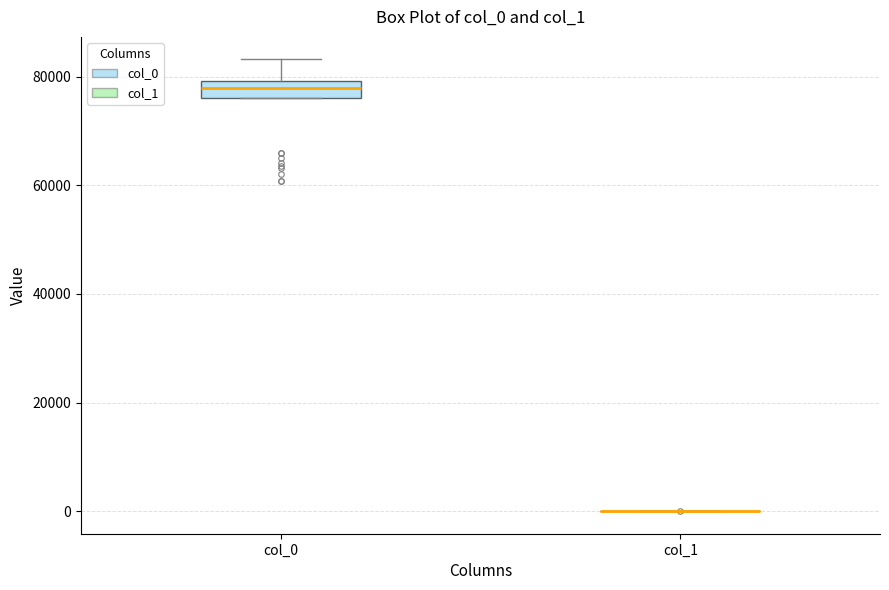

Reading left to right, transcribe this box plot: for each box, give where its median line is, the range the box spans, and where its two whiskers end, as read against the y-axis. The values are not printed on the chart, so give them approximately, as read against the axis.

col_0: median 78000, box 76000 to 80000, whiskers 76000 to 84000
col_1: box collapsed to a line at 0, whiskers 0 to 0